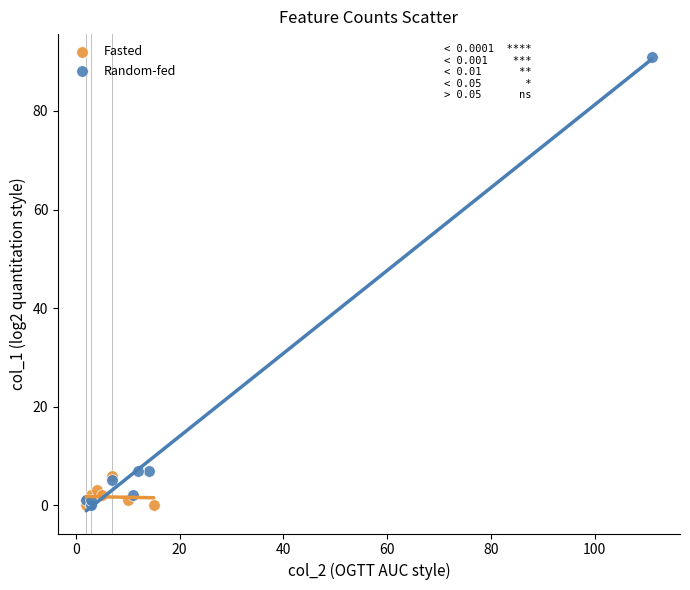

Which series has the largest Y range (max minus min)?

Random-fed